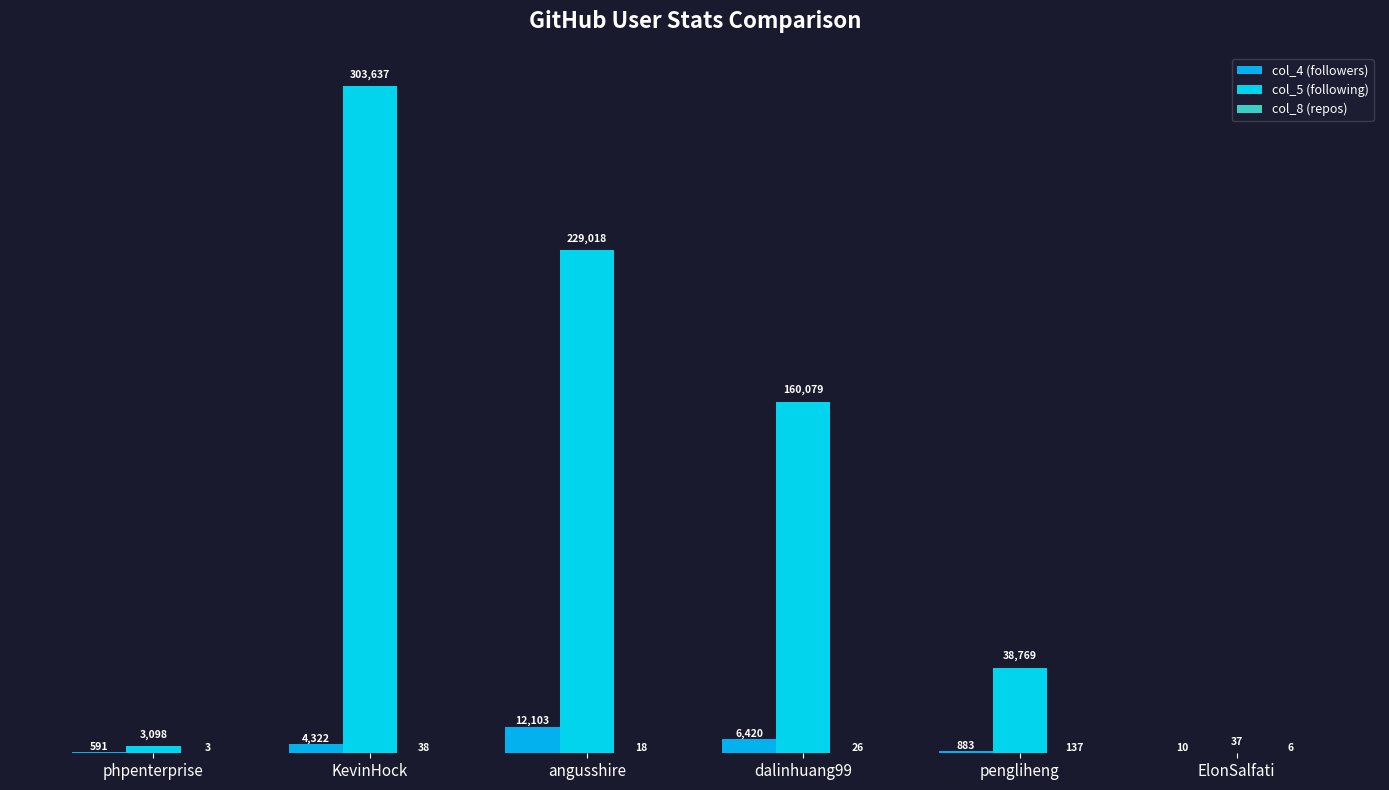

Reading right to left, extract all data points from this chart.

col_4 (followers): ElonSalfati=10	pengliheng=883	dalinhuang99=6420	angusshire=12103	KevinHock=4322	phpenterprise=591
col_5 (following): ElonSalfati=37	pengliheng=38769	dalinhuang99=160079	angusshire=229018	KevinHock=303637	phpenterprise=3098
col_8 (repos): ElonSalfati=6	pengliheng=137	dalinhuang99=26	angusshire=18	KevinHock=38	phpenterprise=3